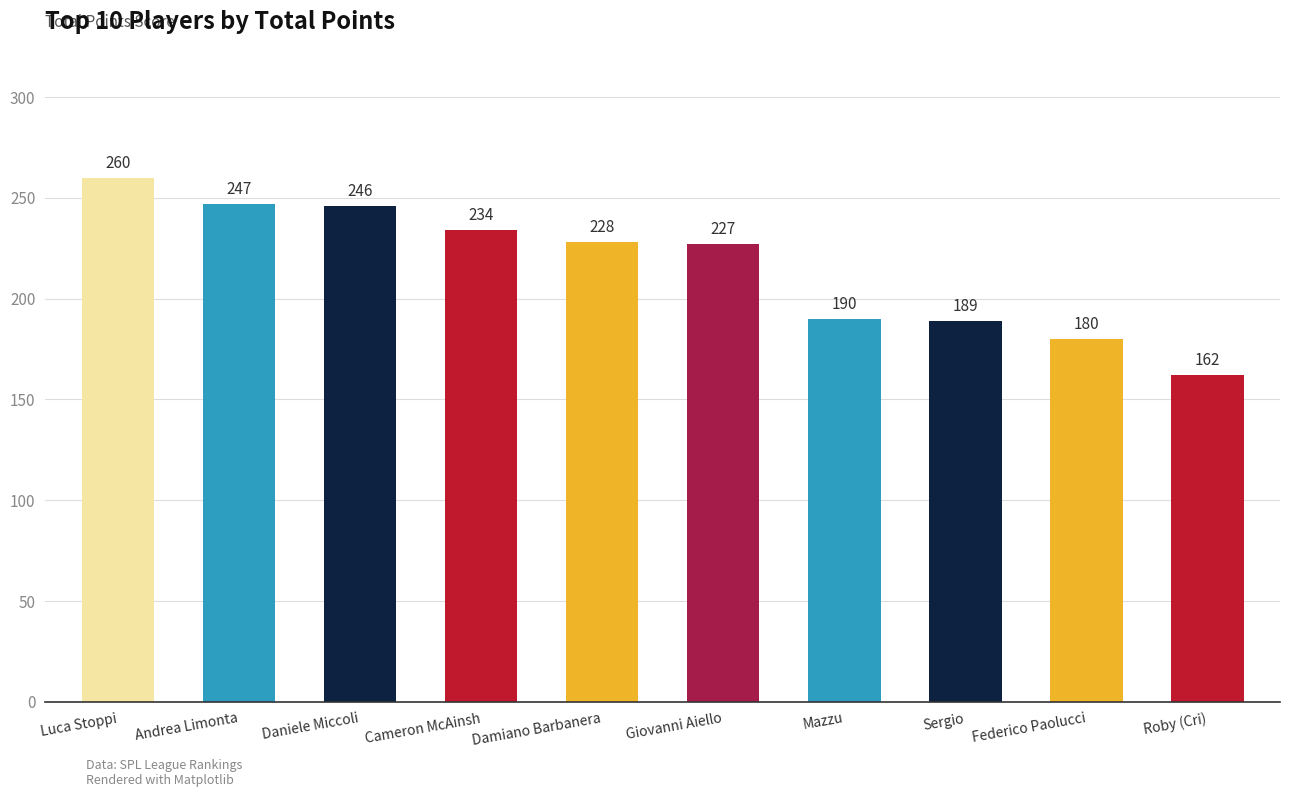

Which category has the lowest value across all series?

Roby (Cri)